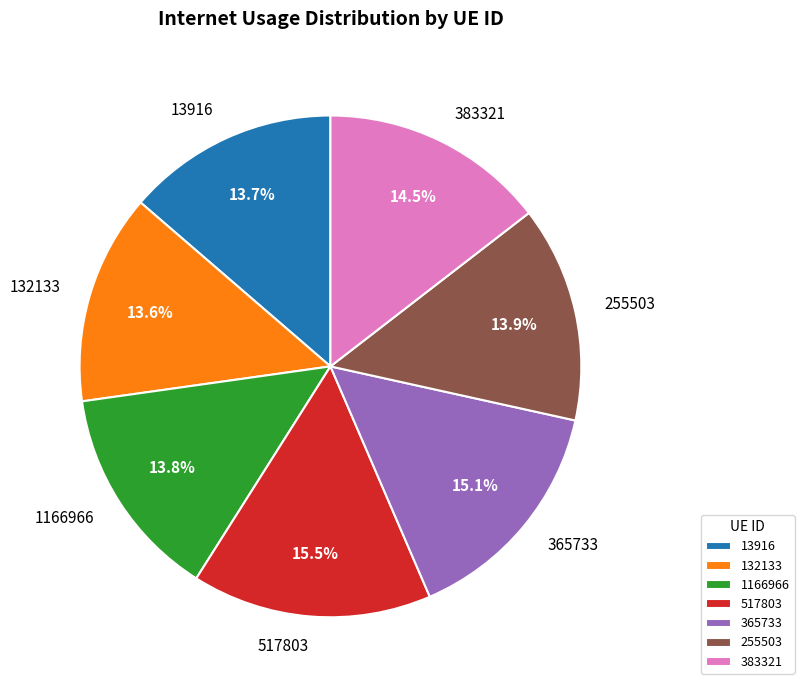

Does 132133 represent more than half of the total?

No